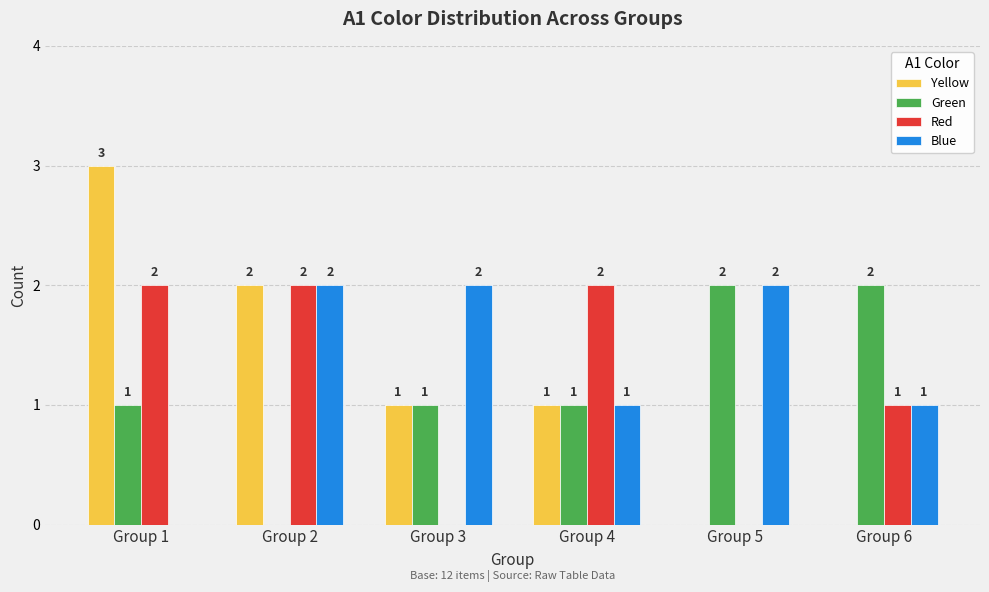

What are all the series names shown in the legend?

Yellow, Green, Red, Blue